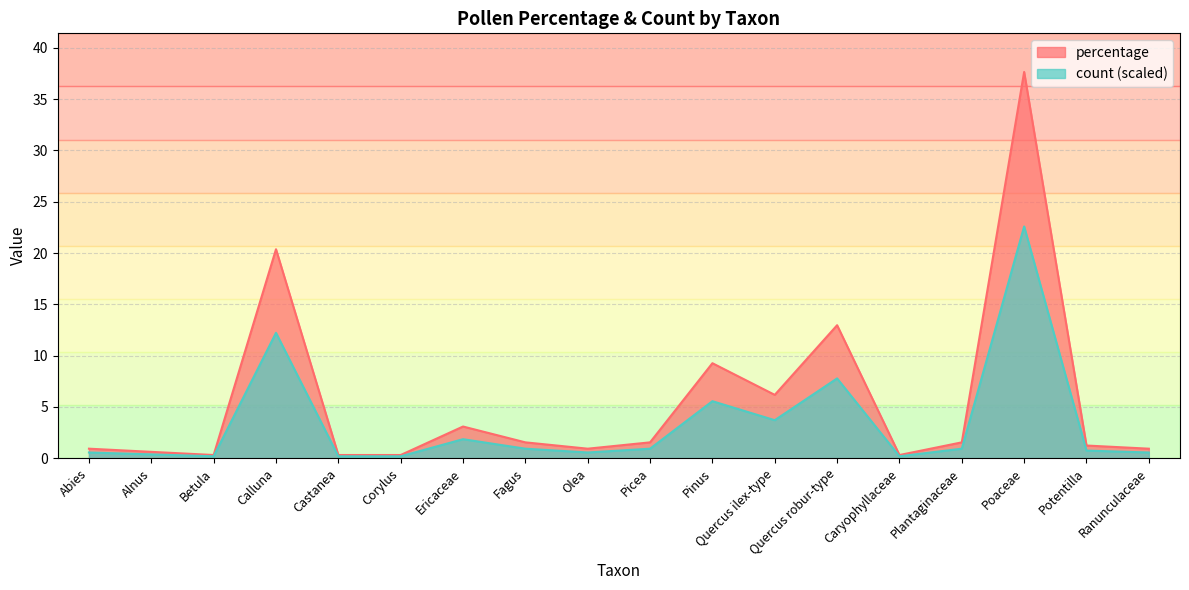

True or false: percentage and count intersect in this chart.

False